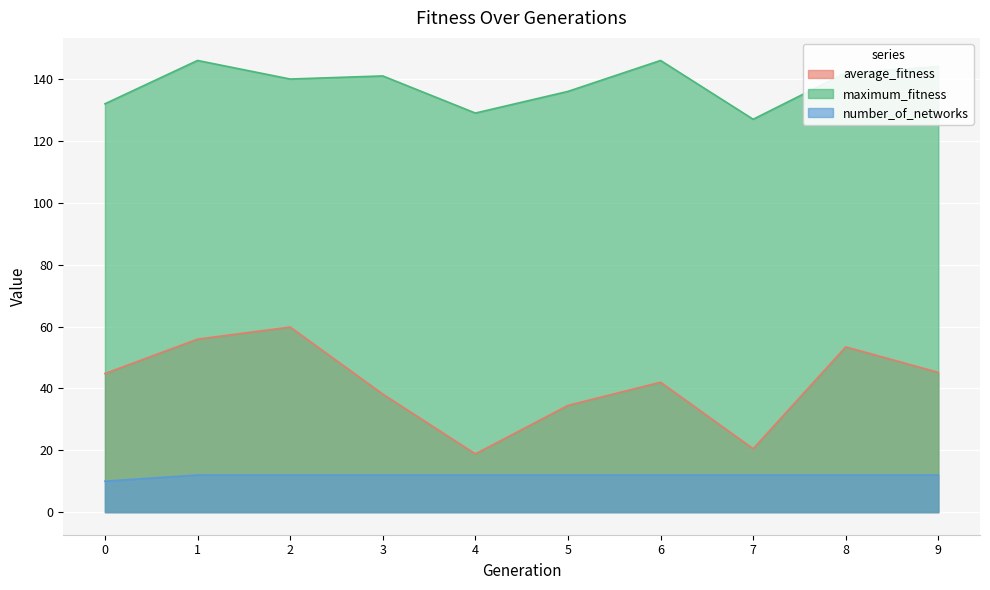

Rank the series by their average value, from highest to lowest.

maximum_fitness, average_fitness, number_of_networks